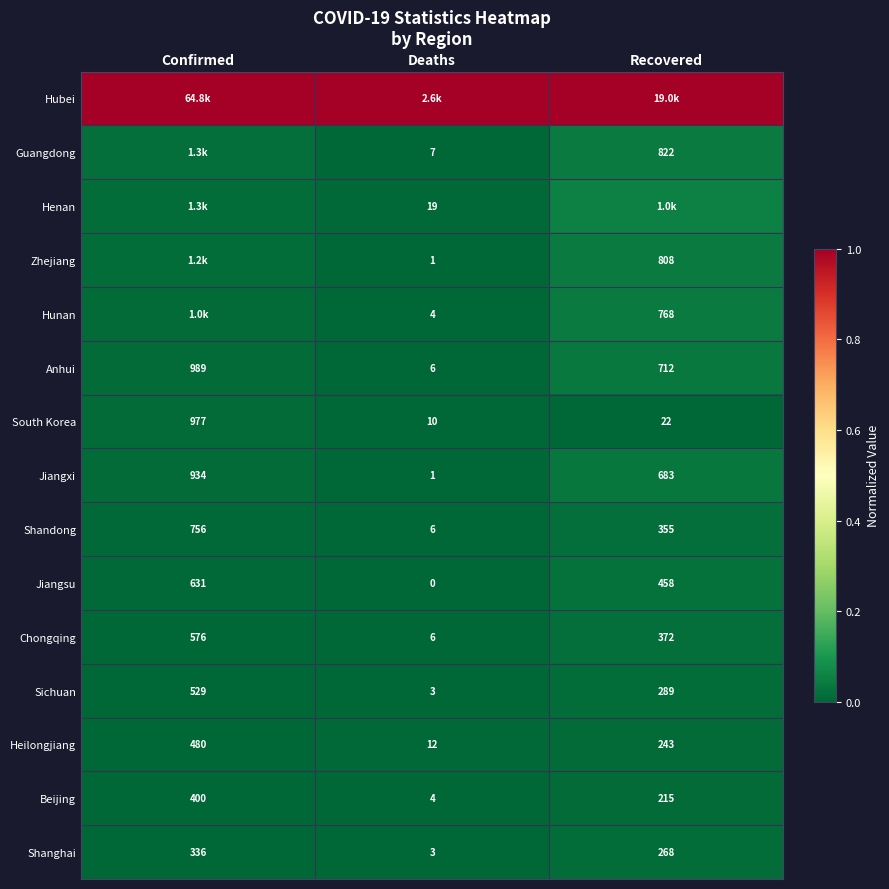

Which category has the lowest value in the Shandong series?

Deaths